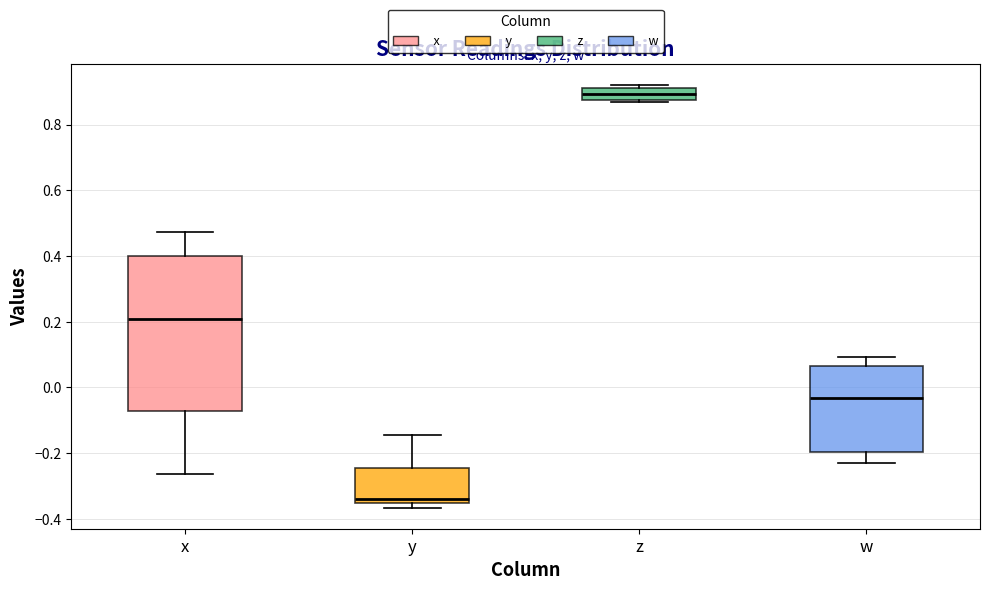

Where does the upper whisker of the box for x end on the y-axis? The values are not printed on the chart, so give them approximately, as read against the axis.

0.48